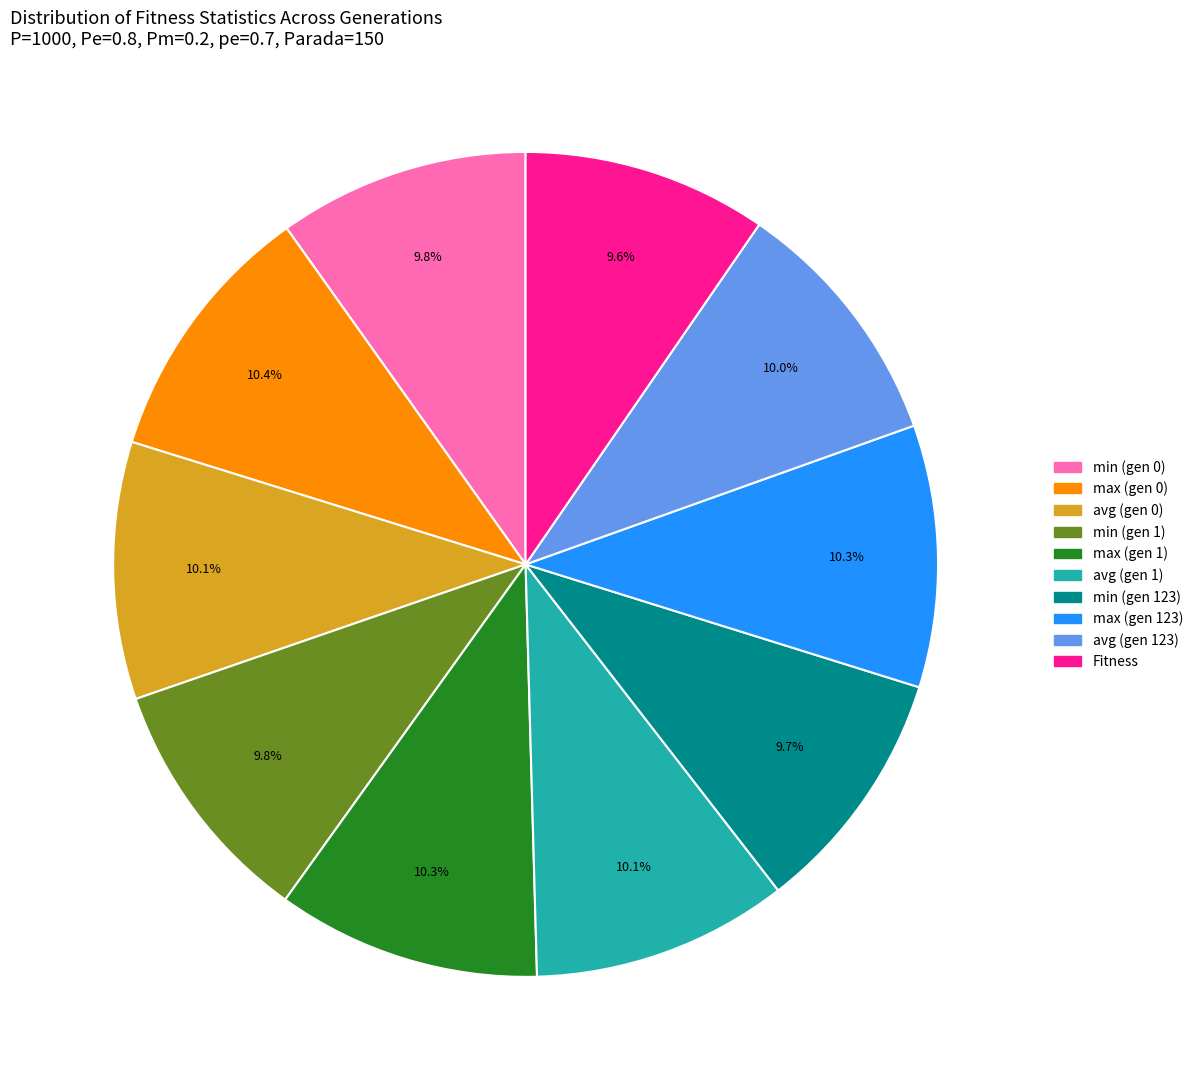

How many segments does this pie chart have?

10